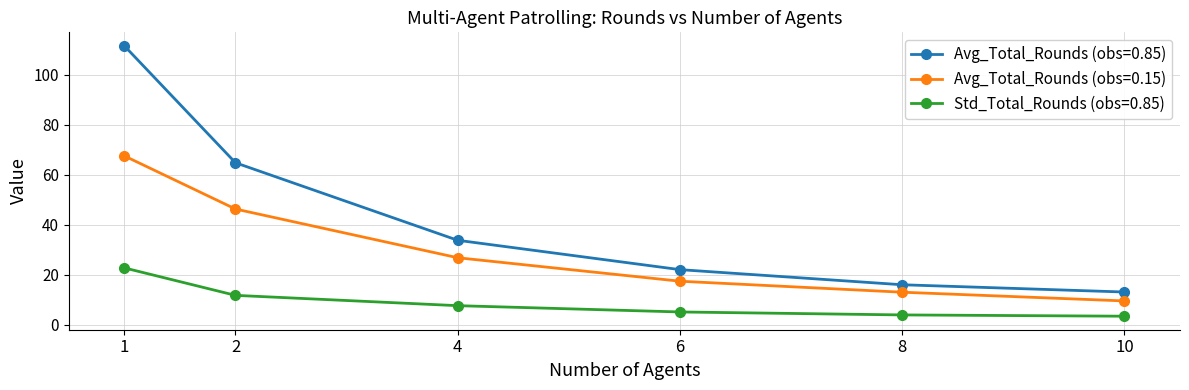

Reading right to left, list all the values displayed in this chart.

Avg_Total_Rounds (obs=0.85): 10=13.0	8=15.9	6=22.0	4=33.7	2=64.8	1=111.6
Avg_Total_Rounds (obs=0.15): 10=9.5	8=12.9	6=17.4	4=26.8	2=46.3	1=67.5
Std_Total_Rounds (obs=0.85): 10=3.3	8=3.9	6=5.0	4=7.6	2=11.7	1=22.7